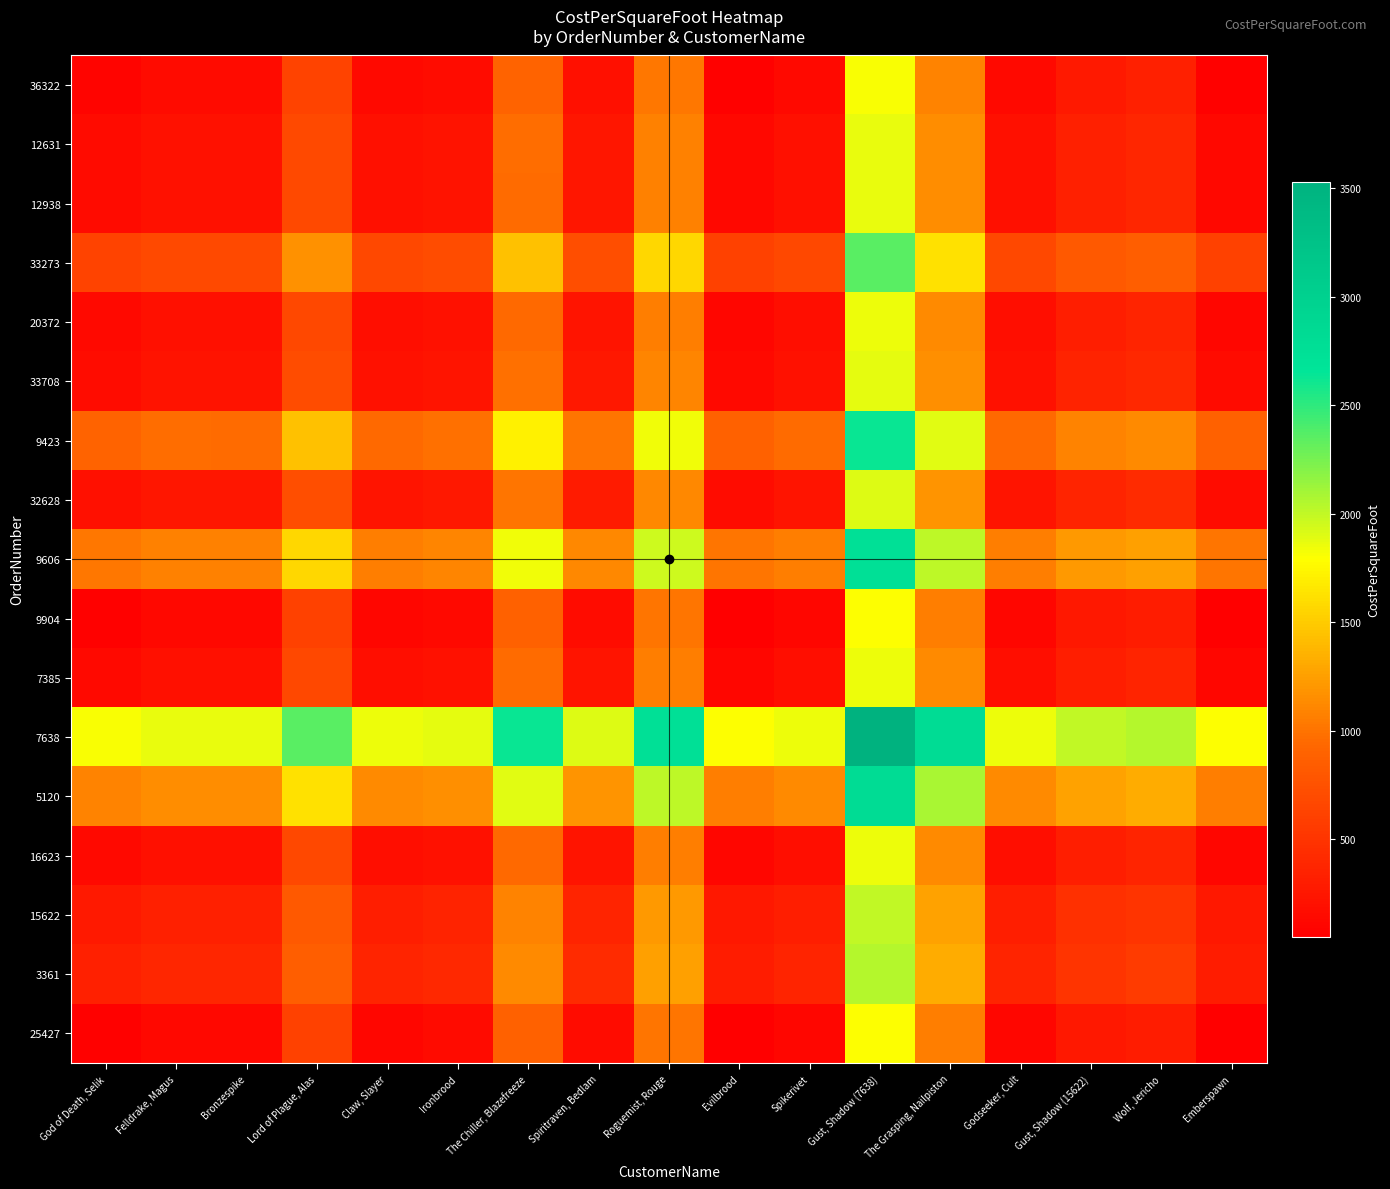

How many categories are shown in the chart?

17